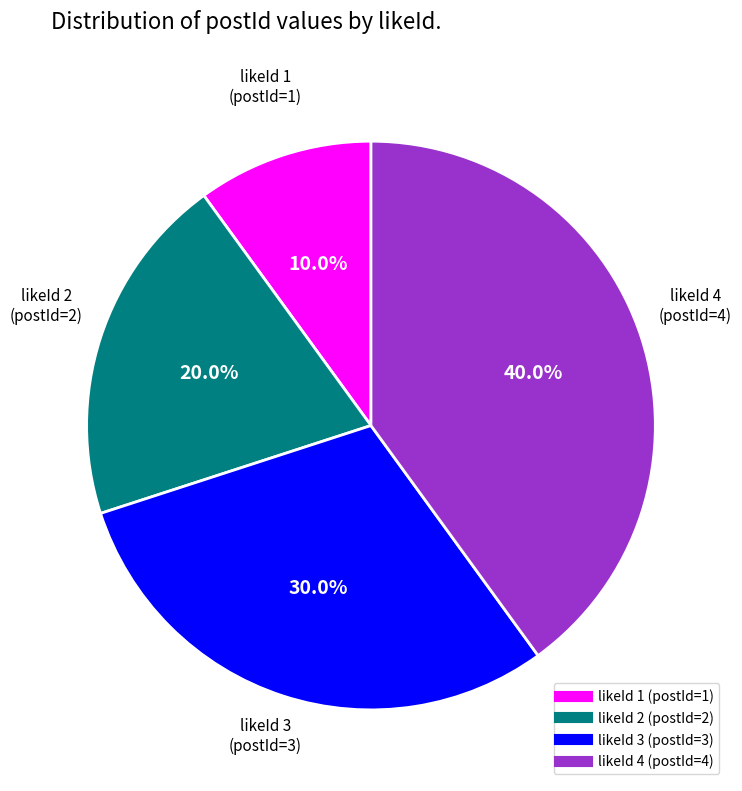

Does any single category account for the majority?

No